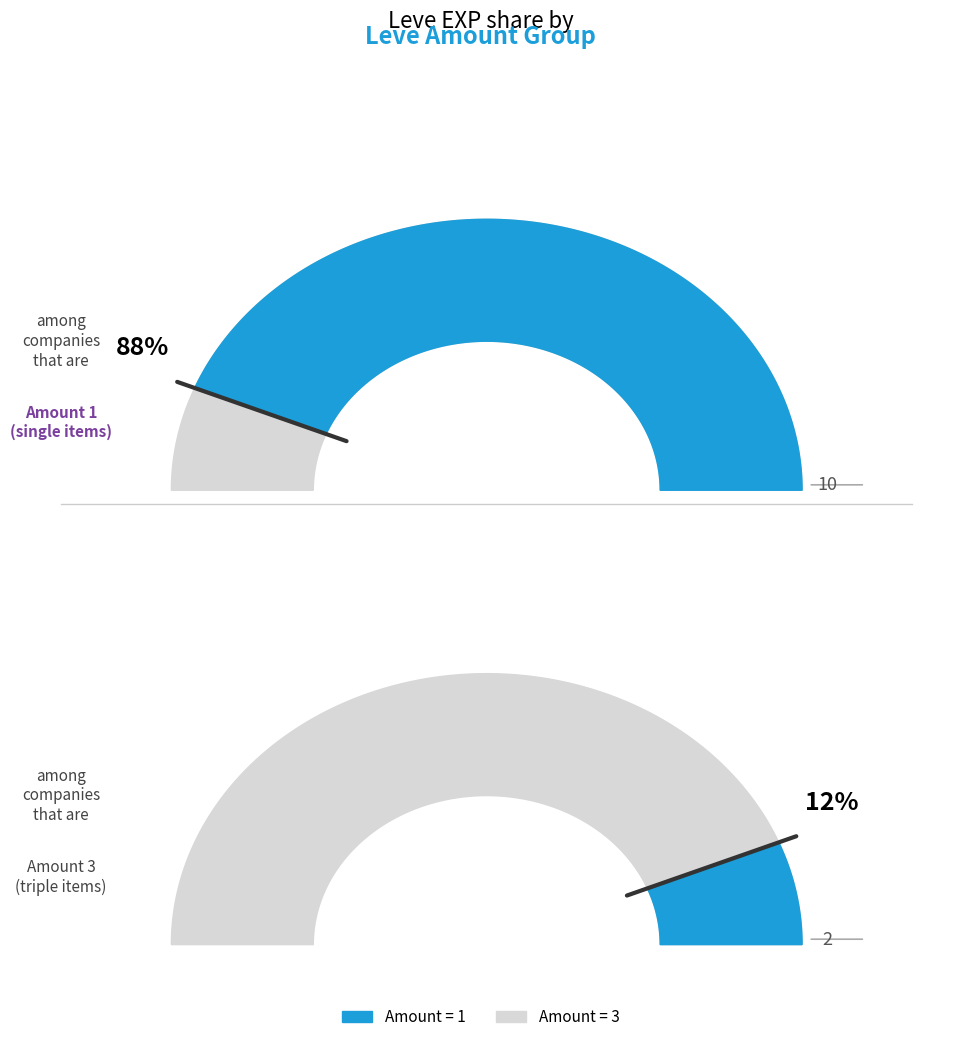

The Root Rush slice represents 15% of the pie. True or false?

False